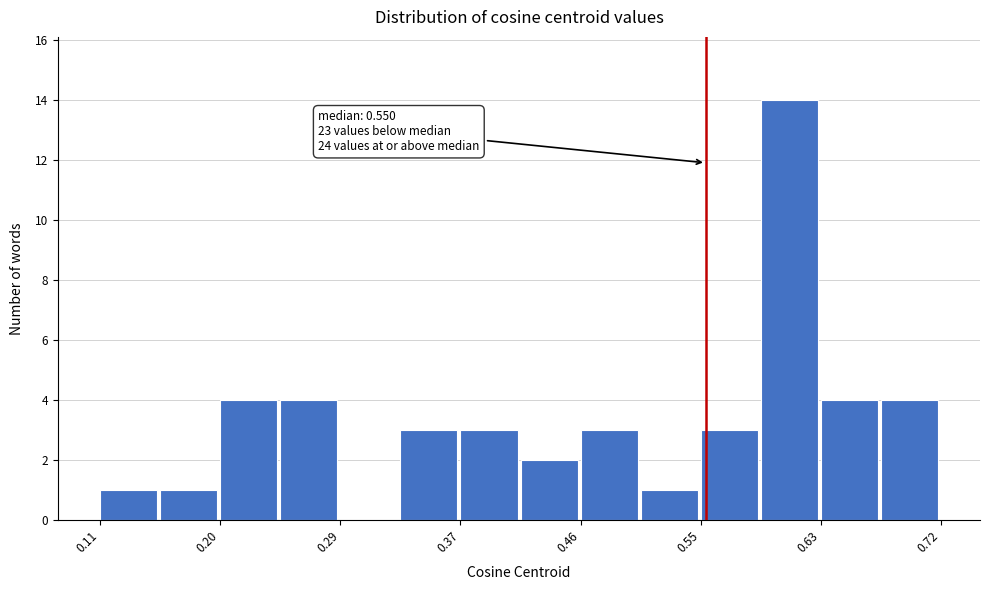

Which range on the x-axis has the tallest bar?

0.59 to 0.63